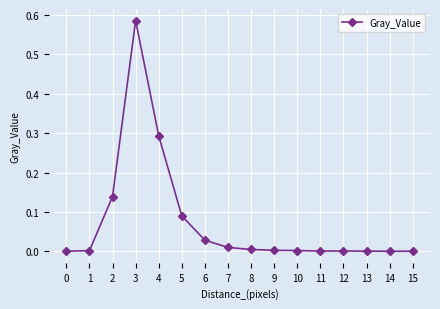

What is the change in value from 3 to 6?

-0.6